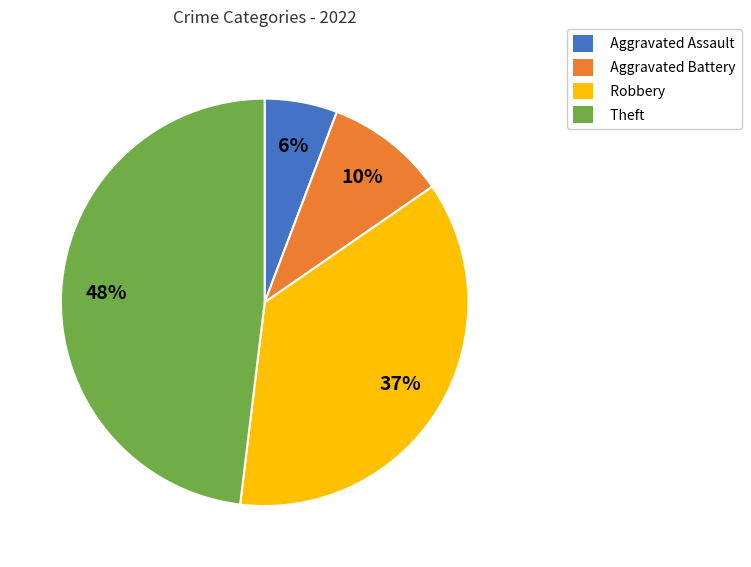

To the nearest percent, what is the average slice percentage?

25%